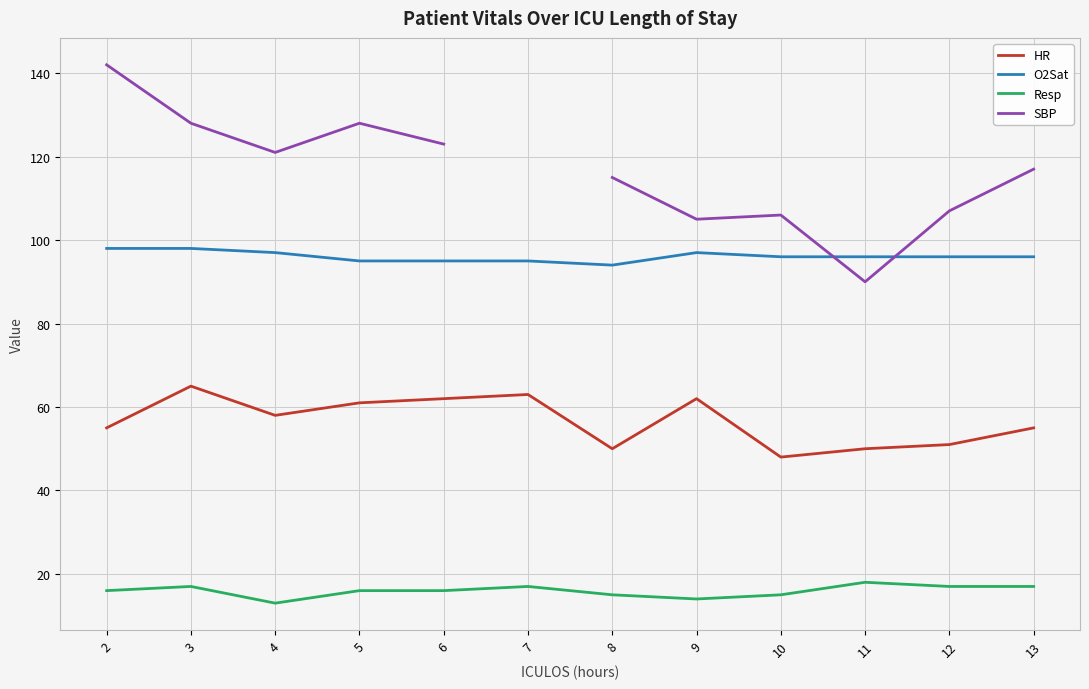

True or false: SBP has more than 1 interior local peaks.

True